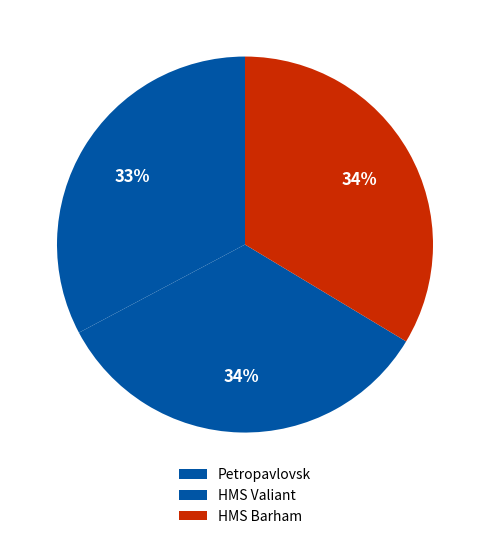

To the nearest percent, what is the difference between the Petropavlovsk and HMS Valiant slice percentages?

1%